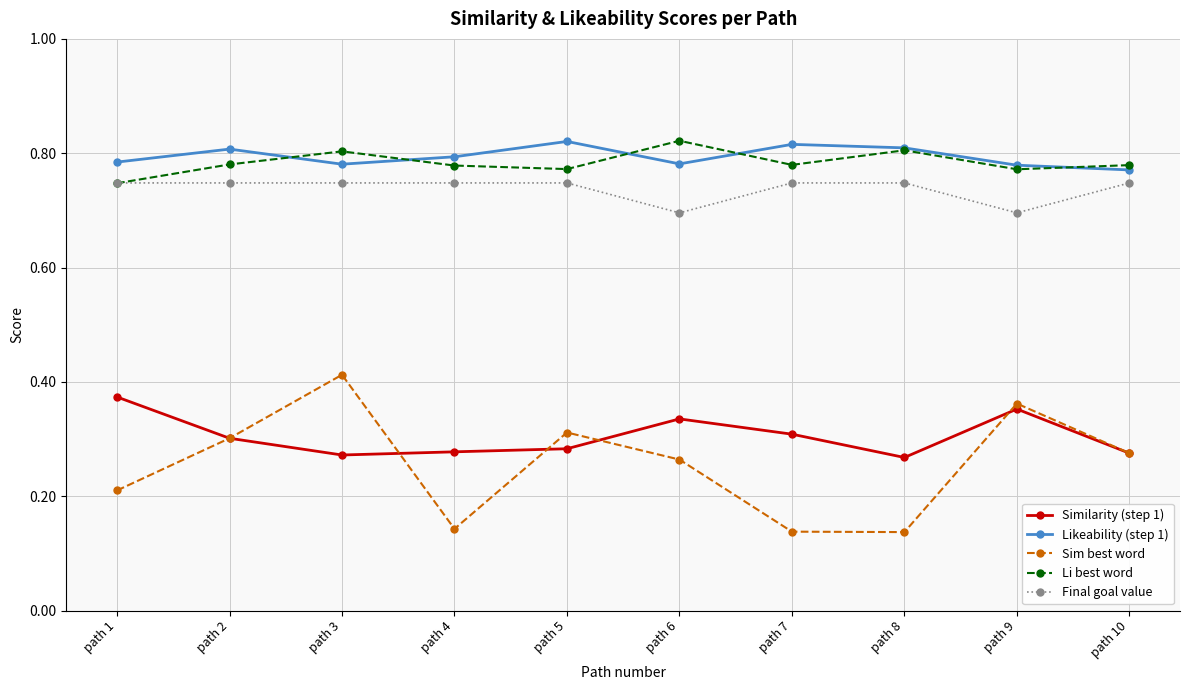

Which series changed the most between path 2 and path 8?

Sim best word